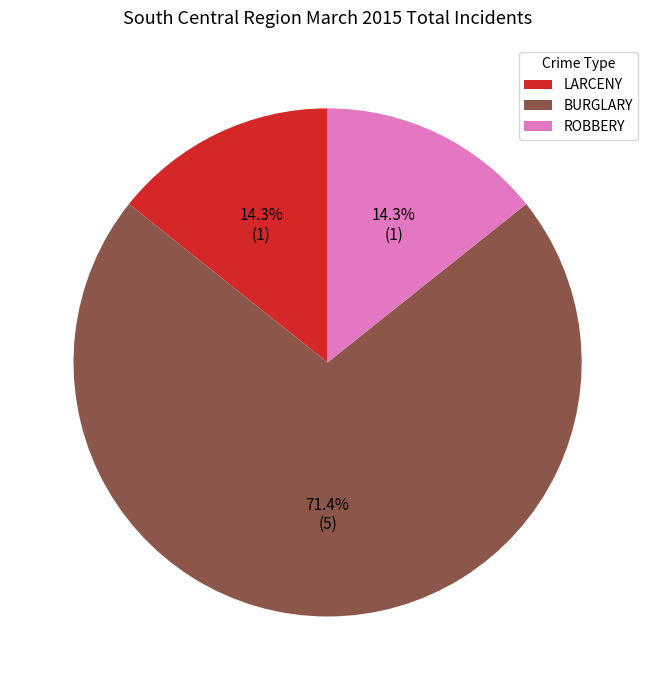

Which slice represents more than half of the pie?

BURGLARY